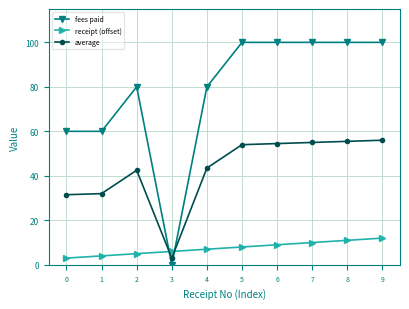

What is the average value of the average series?

42.8